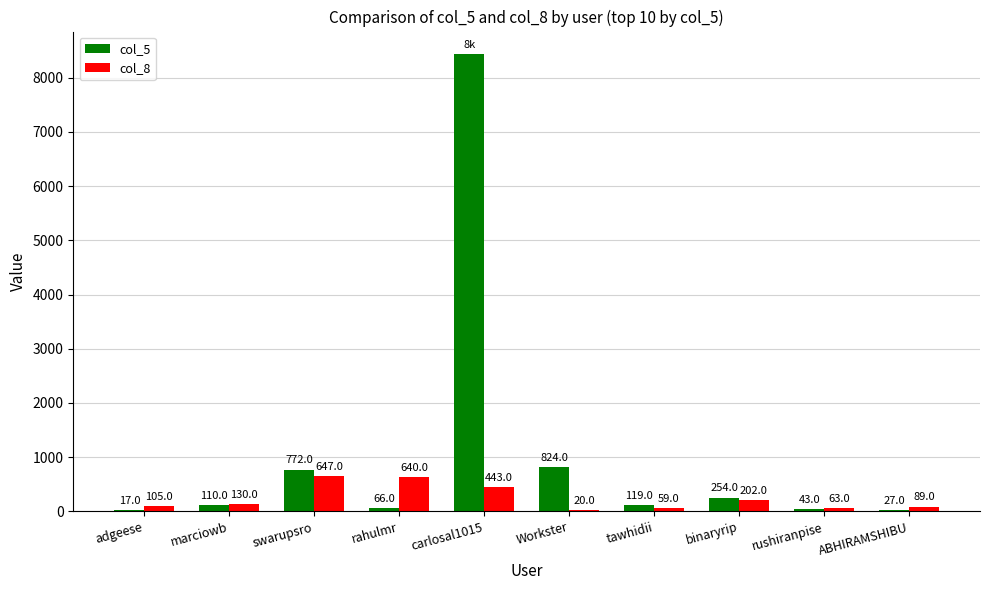

What is the sum of the col_8 values at adgeese and marciowb?

235